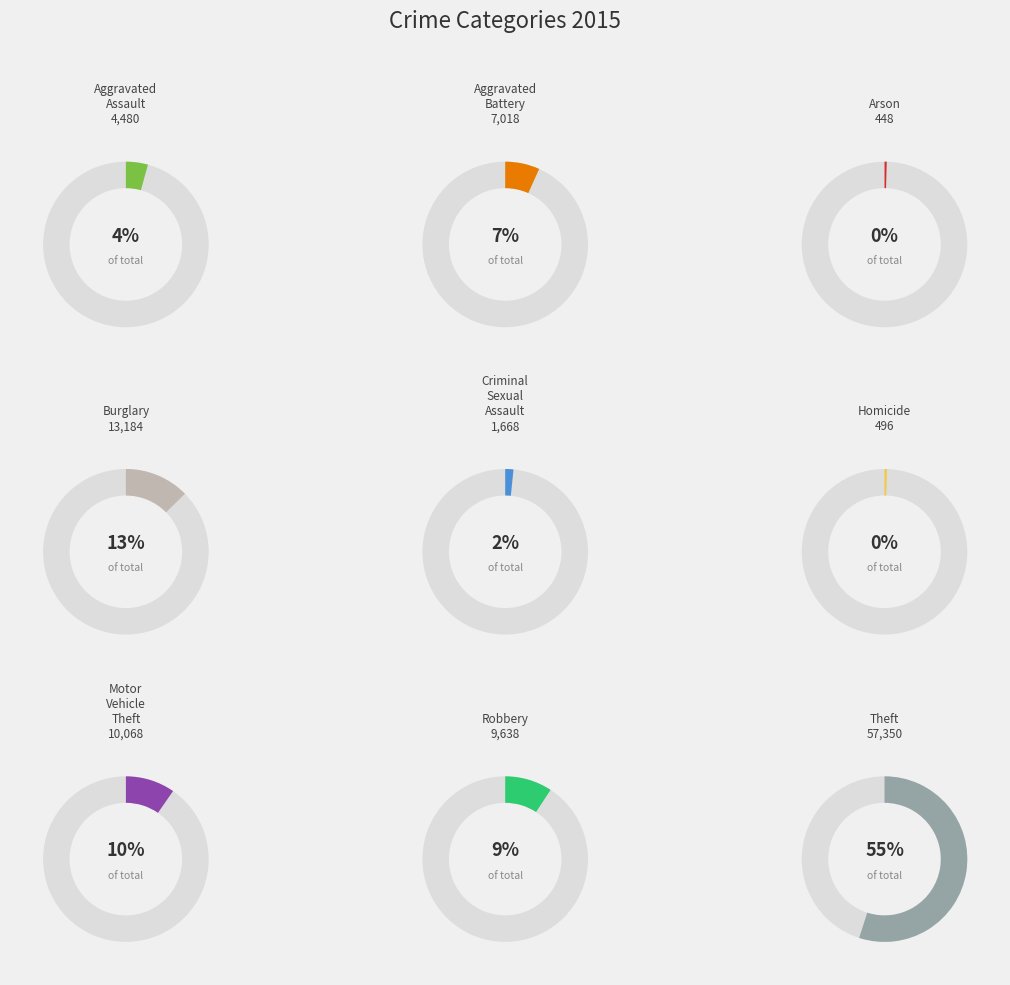

The Aggravated Battery slice represents 7% of the pie. True or false?

True